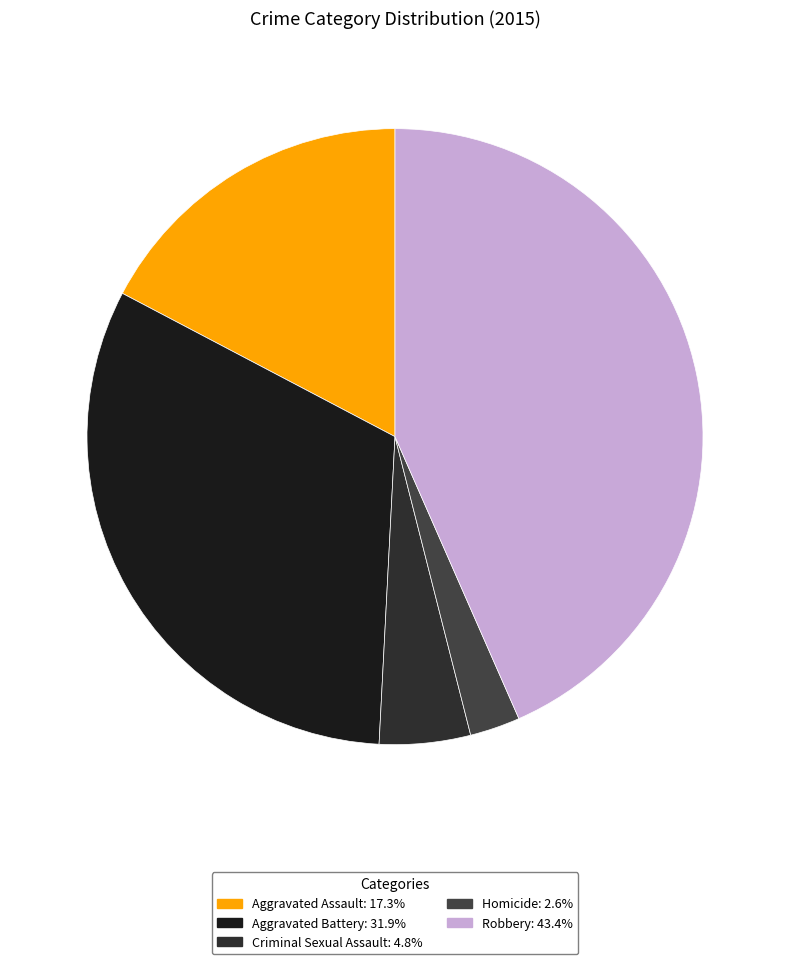

How much of the chart is everything except Robbery?

56.6%